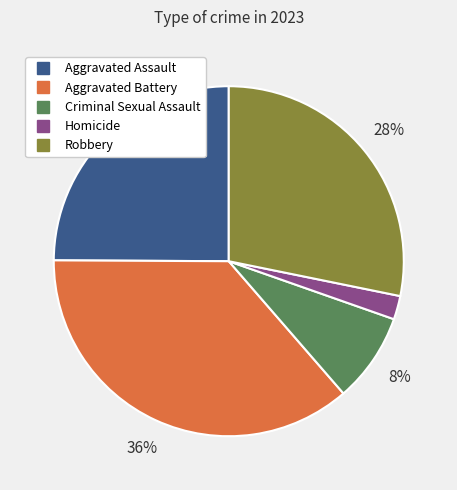

Rank the categories by value from lowest to highest.

Homicide, Criminal Sexual Assault, Aggravated Assault, Robbery, Aggravated Battery